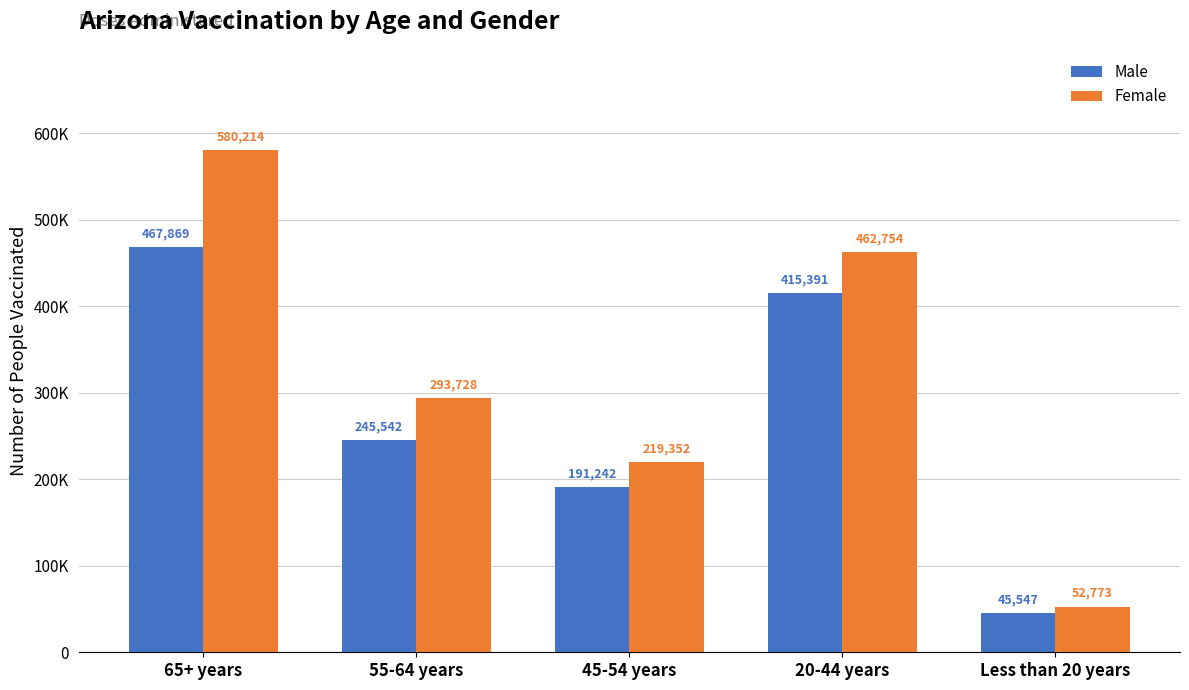

At which label does Male first exceed 245542?

65+ years